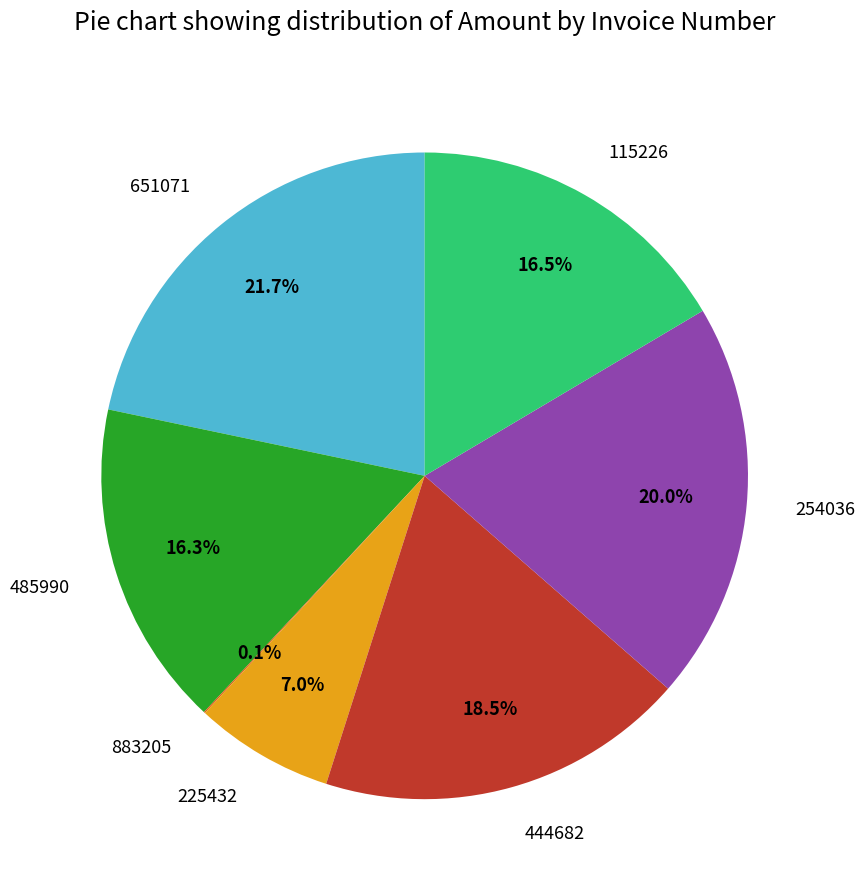

To the nearest percent, what portion does 651071 represent?

22%